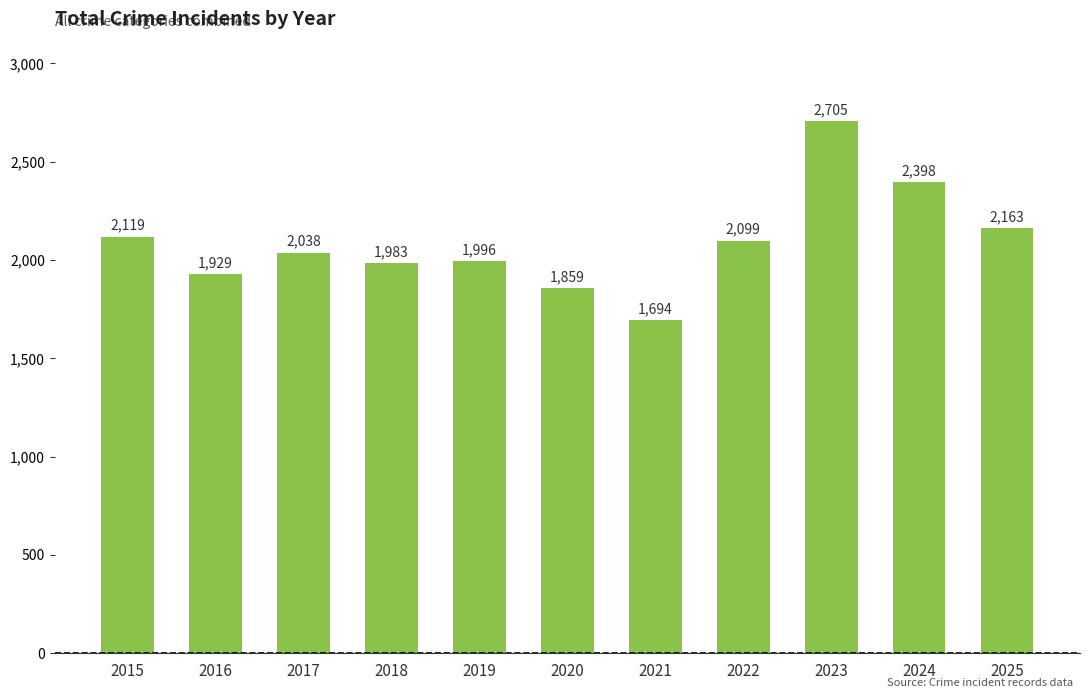

What is the change in value from 2016 to 2020?

-70